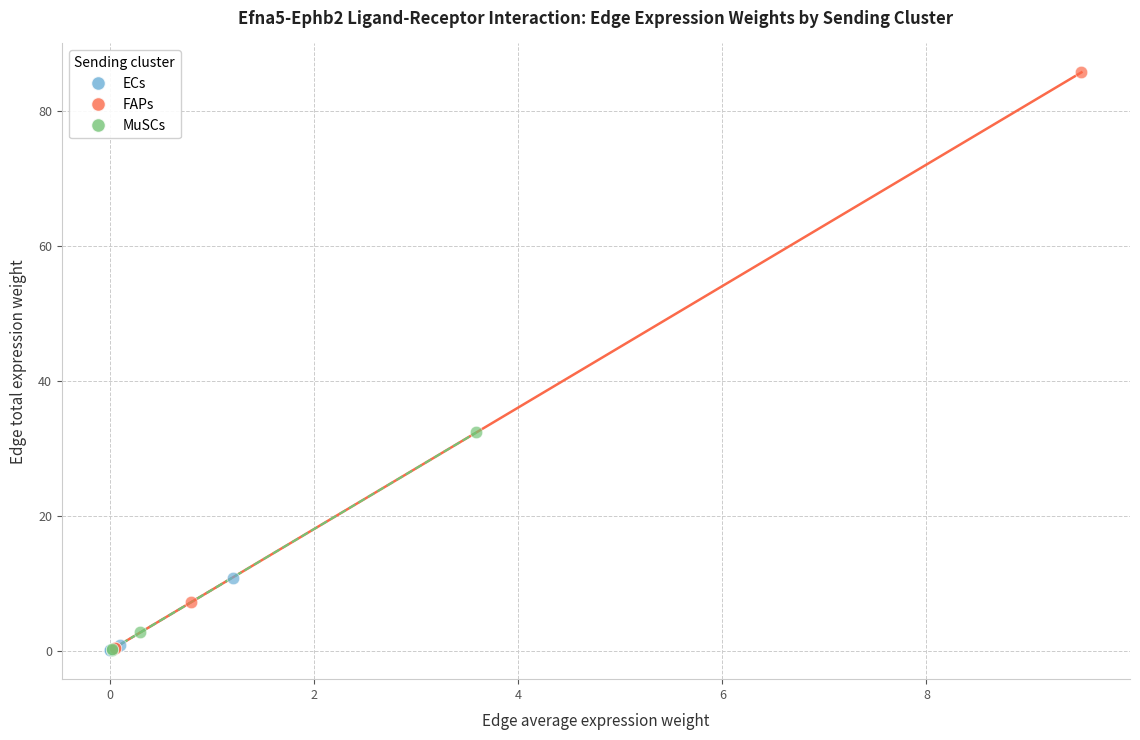

What are all the series names shown in the legend?

ECs, FAPs, MuSCs